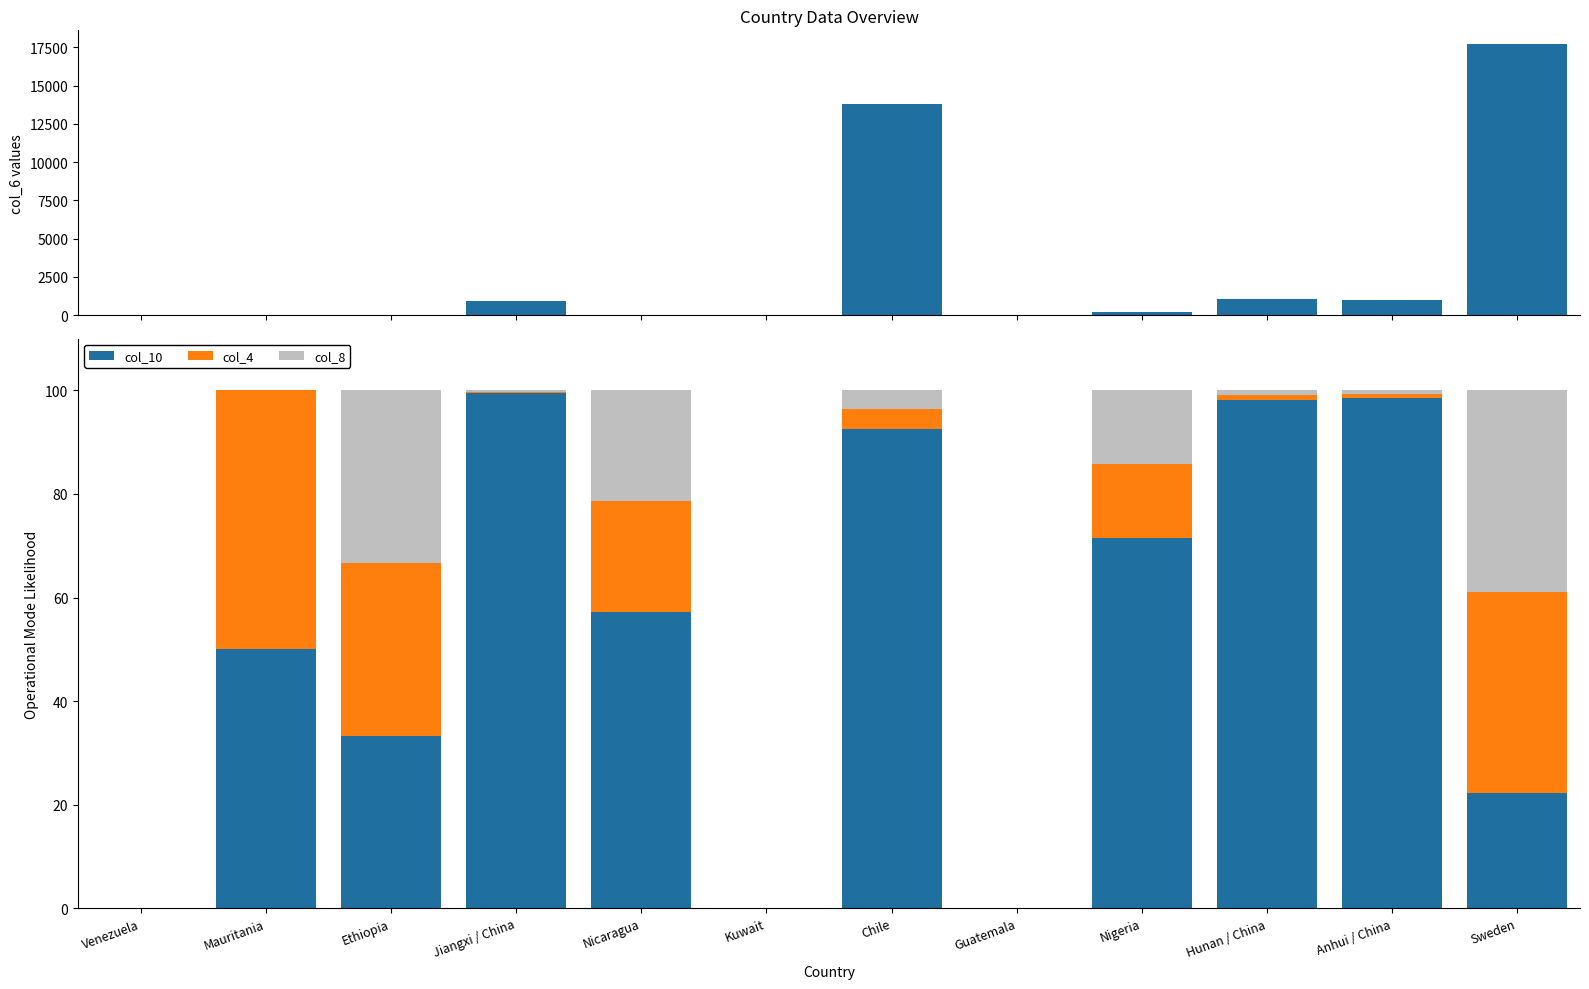

What is the label of the 8th bar from the left?

Guatemala